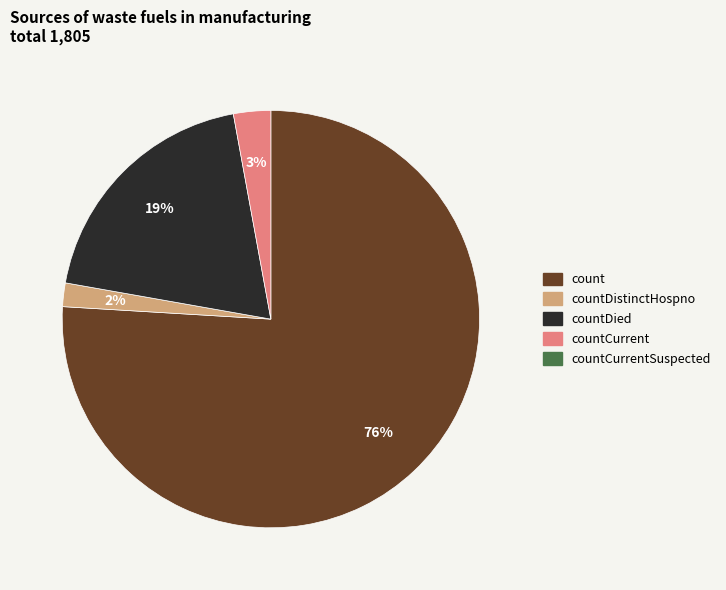

To the nearest percent, what is the difference between the largest and smallest slice percentages?

74%